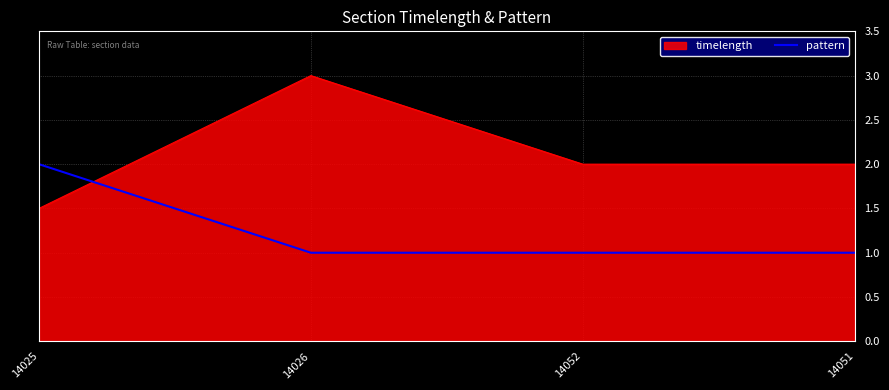

What position from the left is 14025?

1